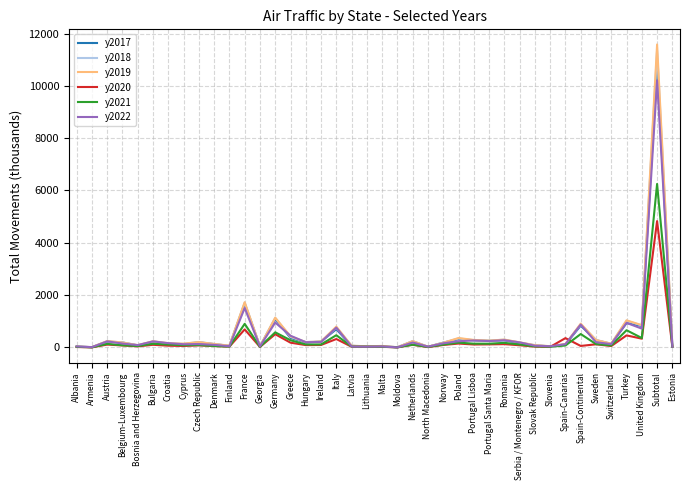

True or false: y2018 has a value of 277 at Portugal Lisboa.

True